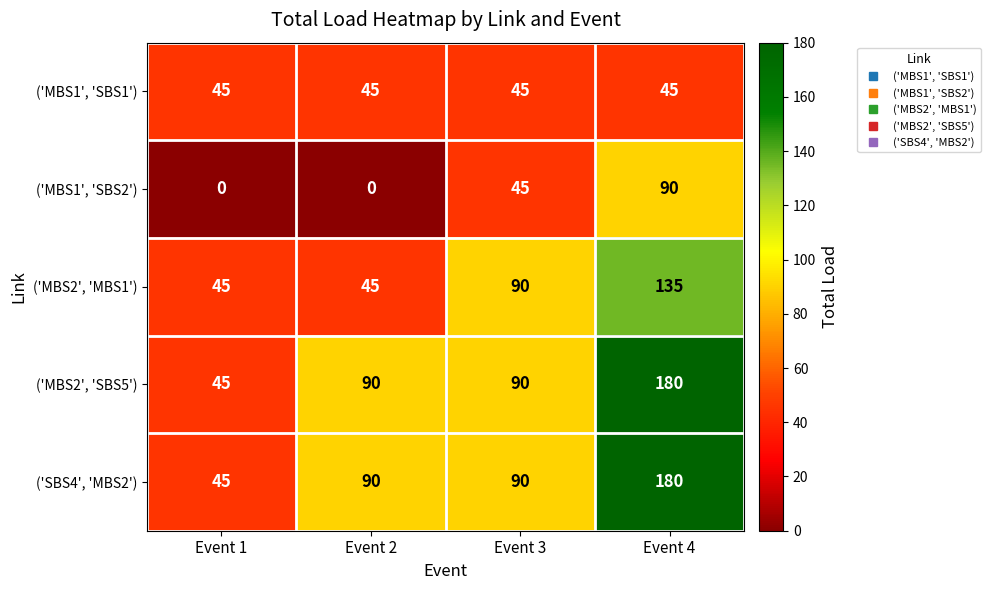

True or false: ('SBS4', 'MBS2') has a value of 45 at Event 1.

True